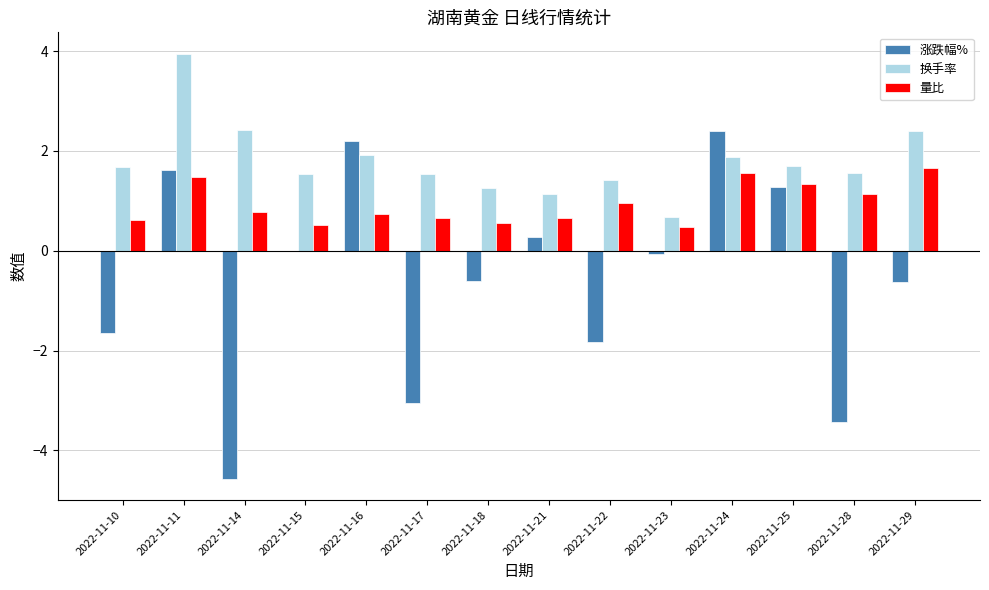

Is the value of 涨跌幅% at 2022-11-28 greater than the value of 换手率 at 2022-11-23?

No